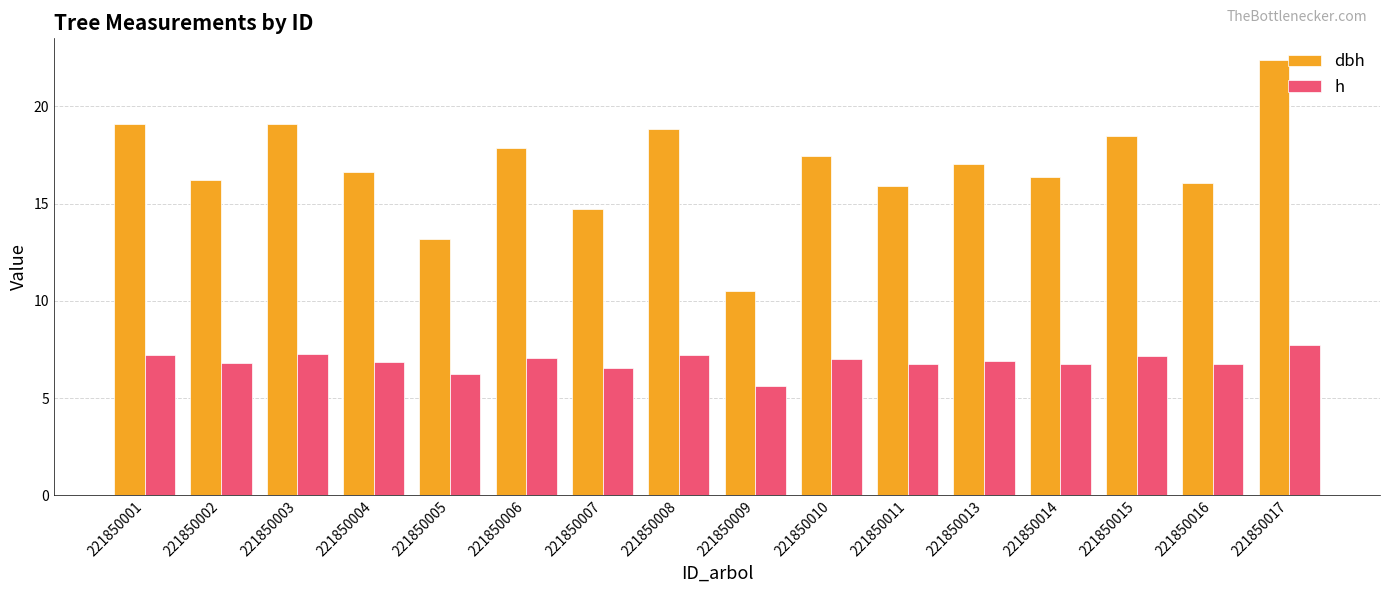

What is the value of the dbh bar at the 15th from the left?

16.0